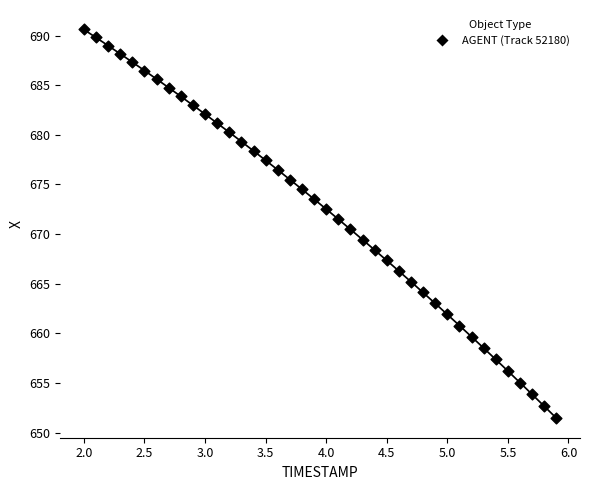

What is the range of Y values (max minus min)?

39.2